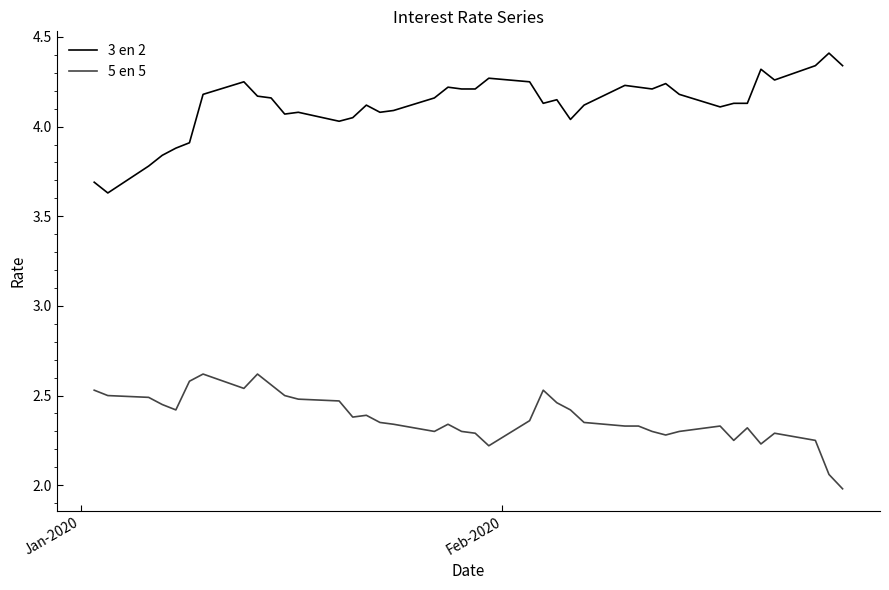

True or false: 3 en 2 and 5 en 5 intersect in this chart.

False